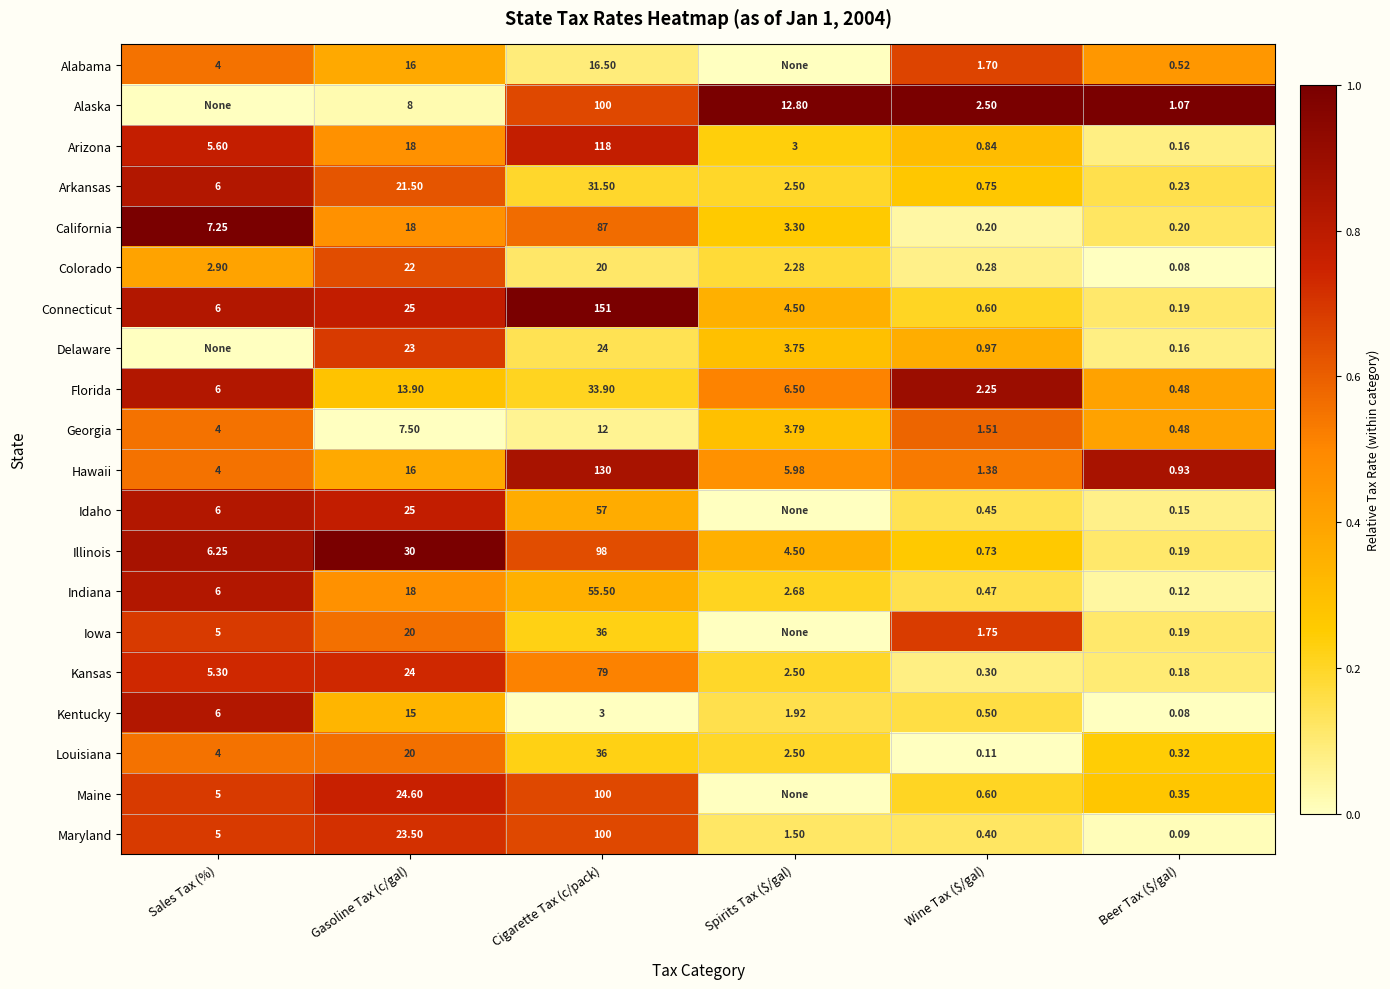

How many values in the Indiana series are below 6?

3